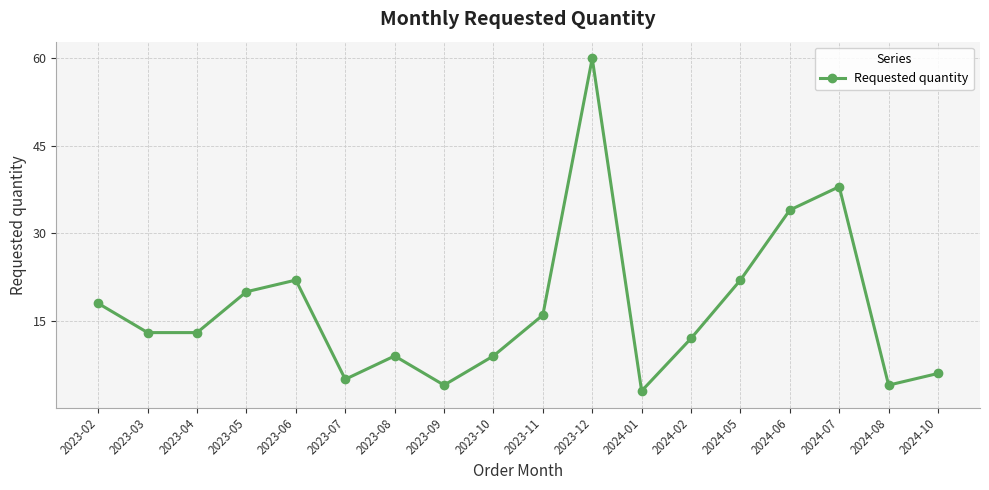

At which label is the value closest to 31?

2024-06